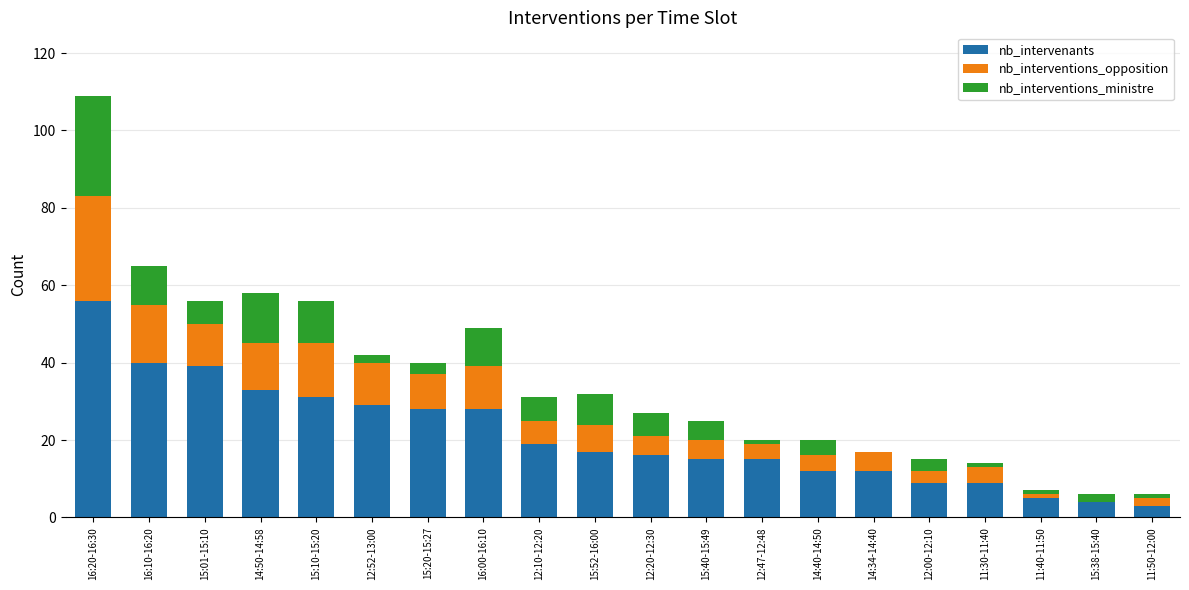

Is it true that nb_intervenants equals 9 at 11:30-11:40?

True